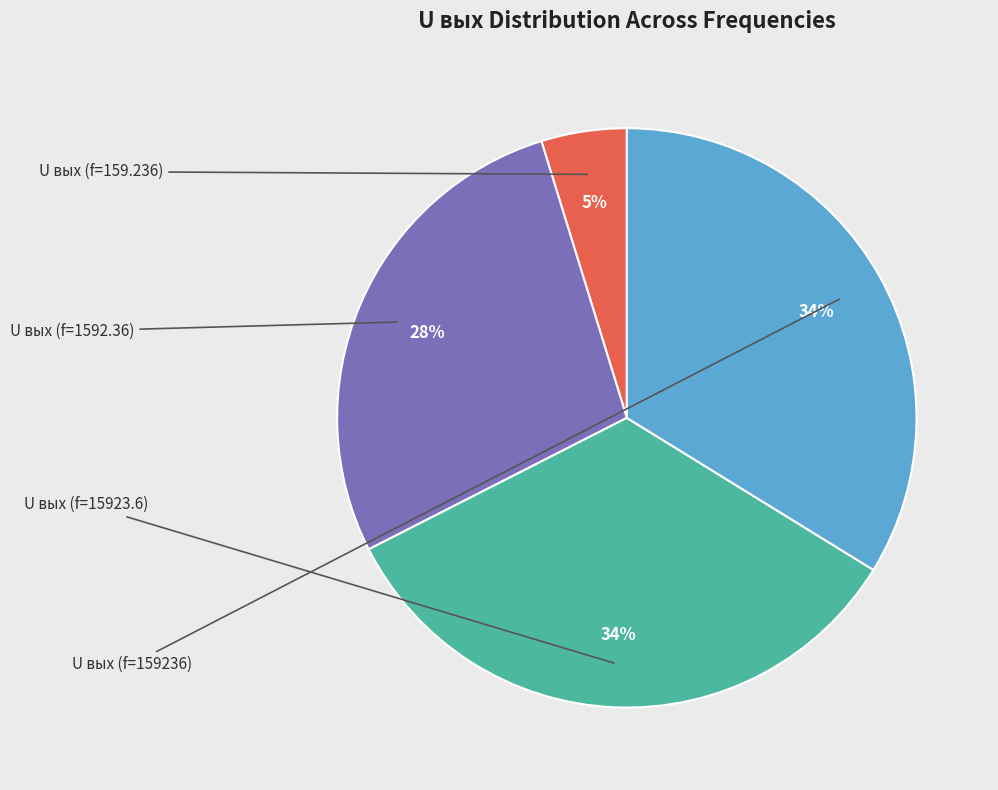

To the nearest percent, what is the difference between the largest and smallest slice percentages?

29%